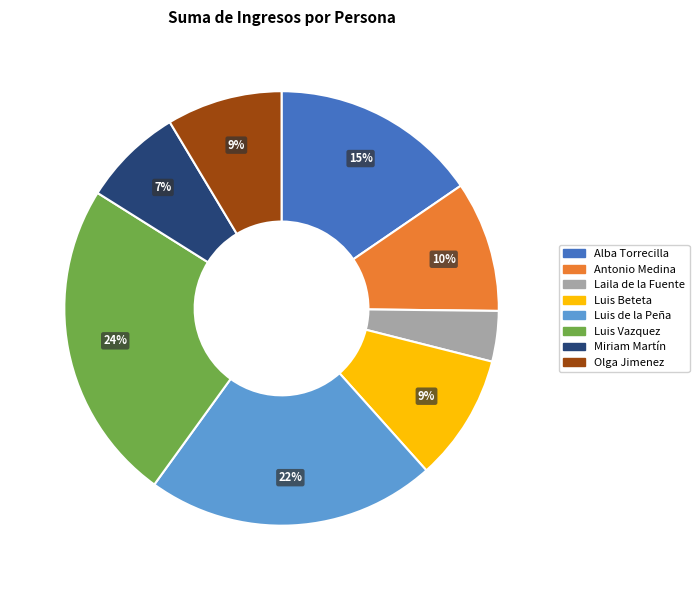

To the nearest percent, what percentage of the pie is Luis de la Peña?

22%